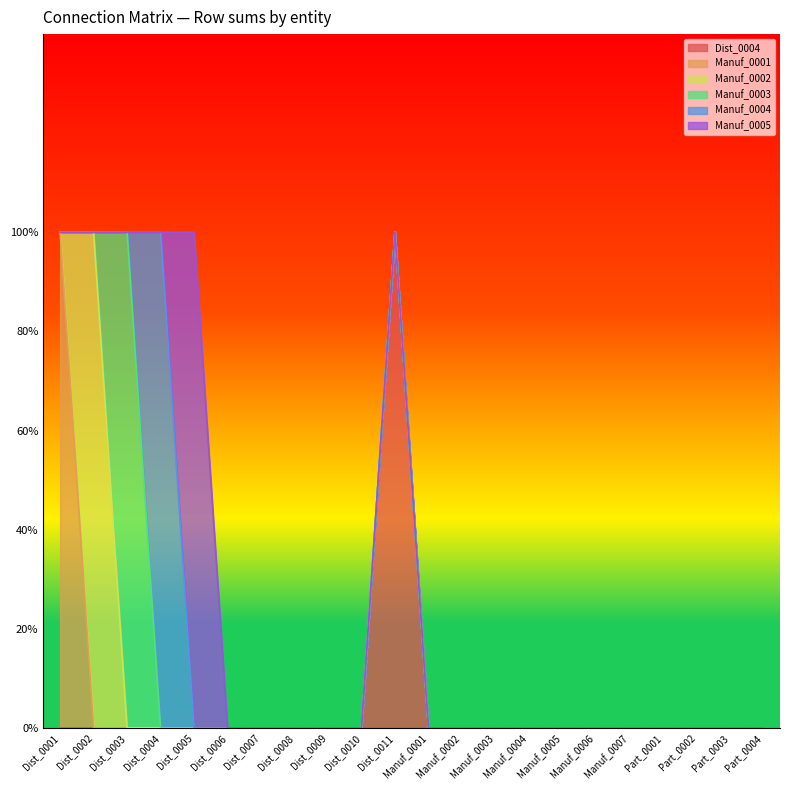

At how many categories does at least one series exceed 0?

6